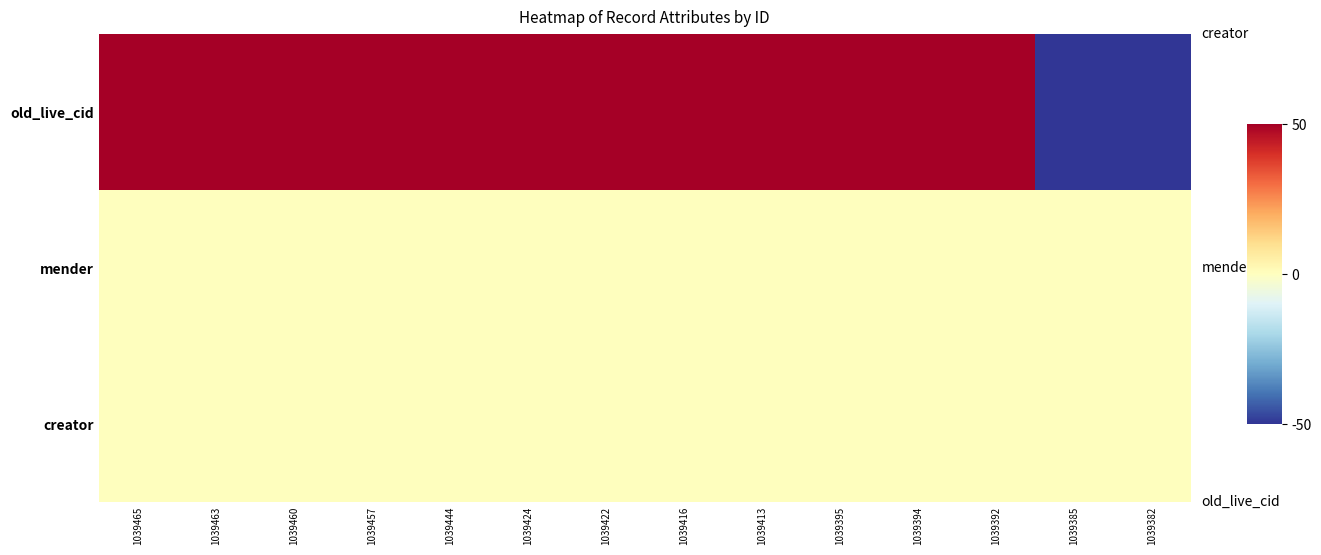

Reading left to right, extract all data points from this chart.

creator: 1039465=0.0	1039463=0.0	1039460=0.0	1039457=0.0	1039444=0.0	1039424=0.0	1039422=0.0	1039416=0.0	1039413=0.0	1039395=0.0	1039394=0.0	1039392=0.0	1039385=0.0	1039382=0.0
mender: 1039465=0.0	1039463=0.0	1039460=0.0	1039457=0.0	1039444=0.0	1039424=0.0	1039422=0.0	1039416=0.0	1039413=0.0	1039395=0.0	1039394=0.0	1039392=0.0	1039385=0.0	1039382=0.0
old_live_cid: 1039465=50.0	1039463=50.0	1039460=50.0	1039457=50.0	1039444=50.0	1039424=50.0	1039422=50.0	1039416=50.0	1039413=50.0	1039395=50.0	1039394=50.0	1039392=50.0	1039385=-50.0	1039382=-50.0